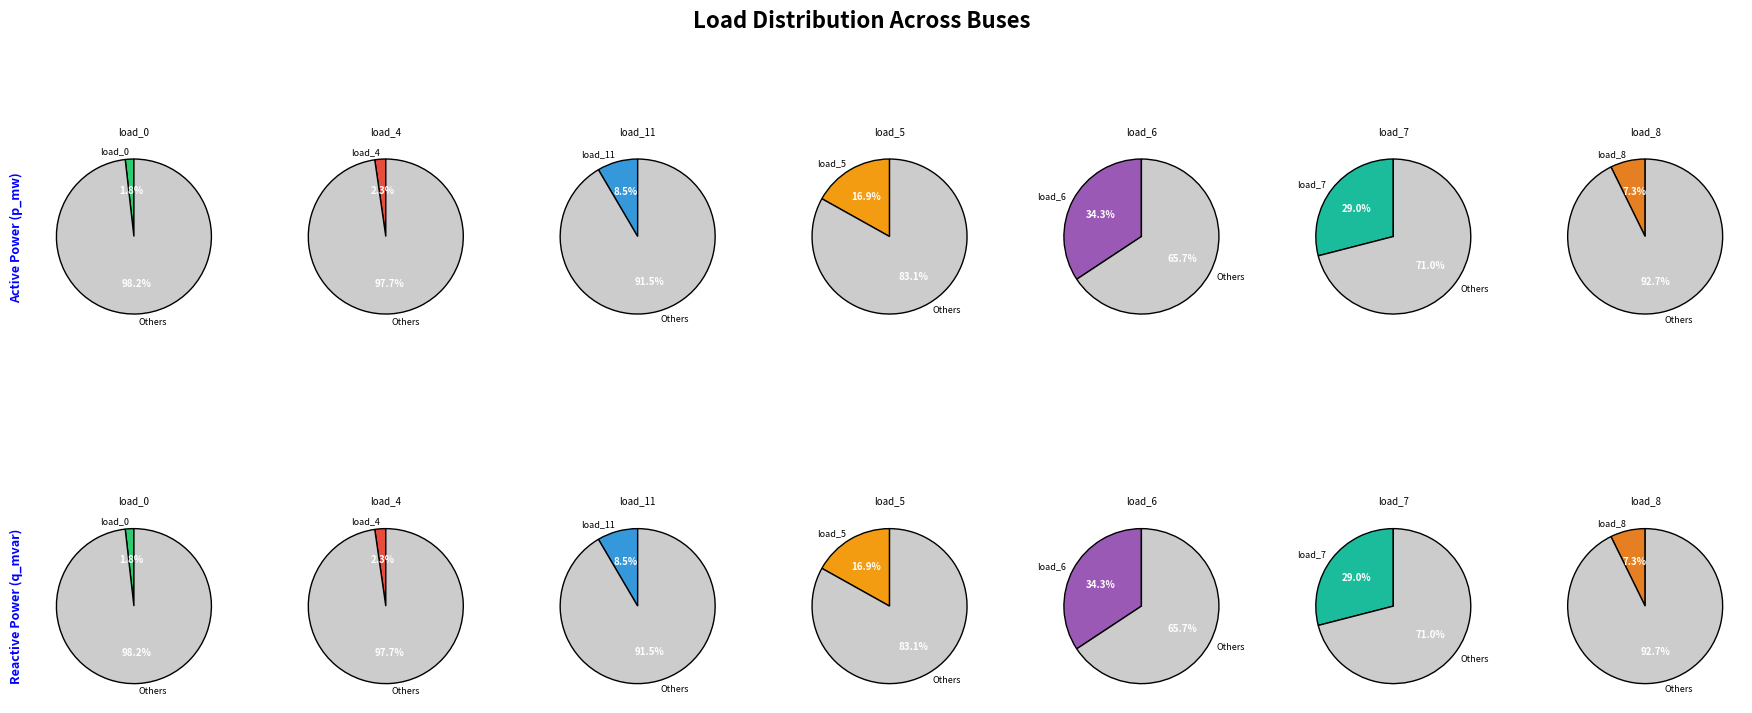

What percentage is NOT represented by LV_955-21_0_2_load_11?

91.5%